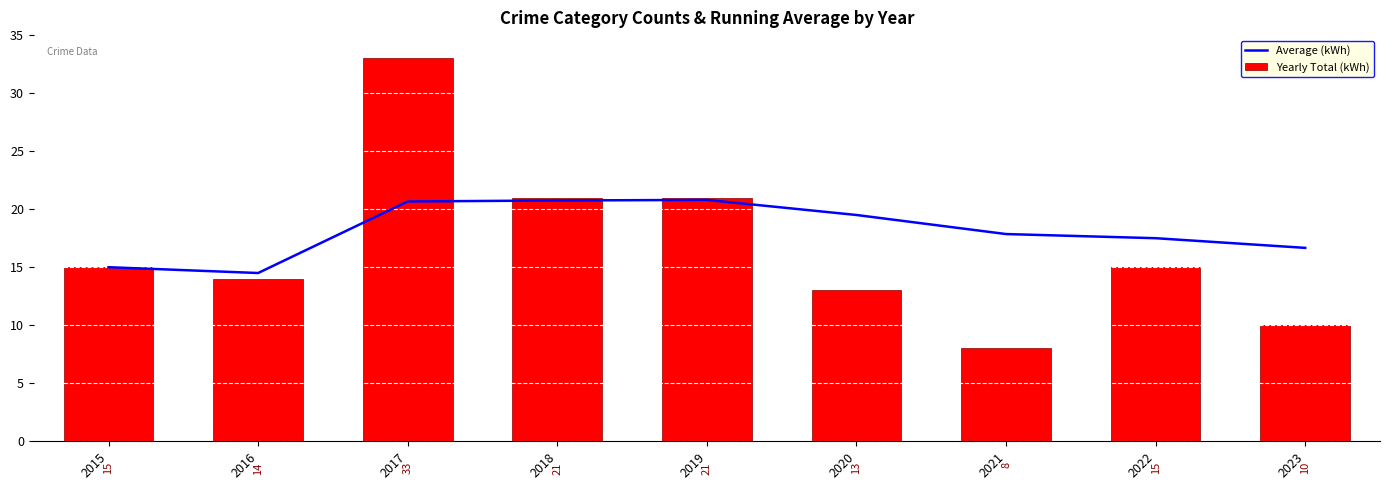

What is the difference between the maximum and minimum values in the Yearly Total (kWh) series?

25